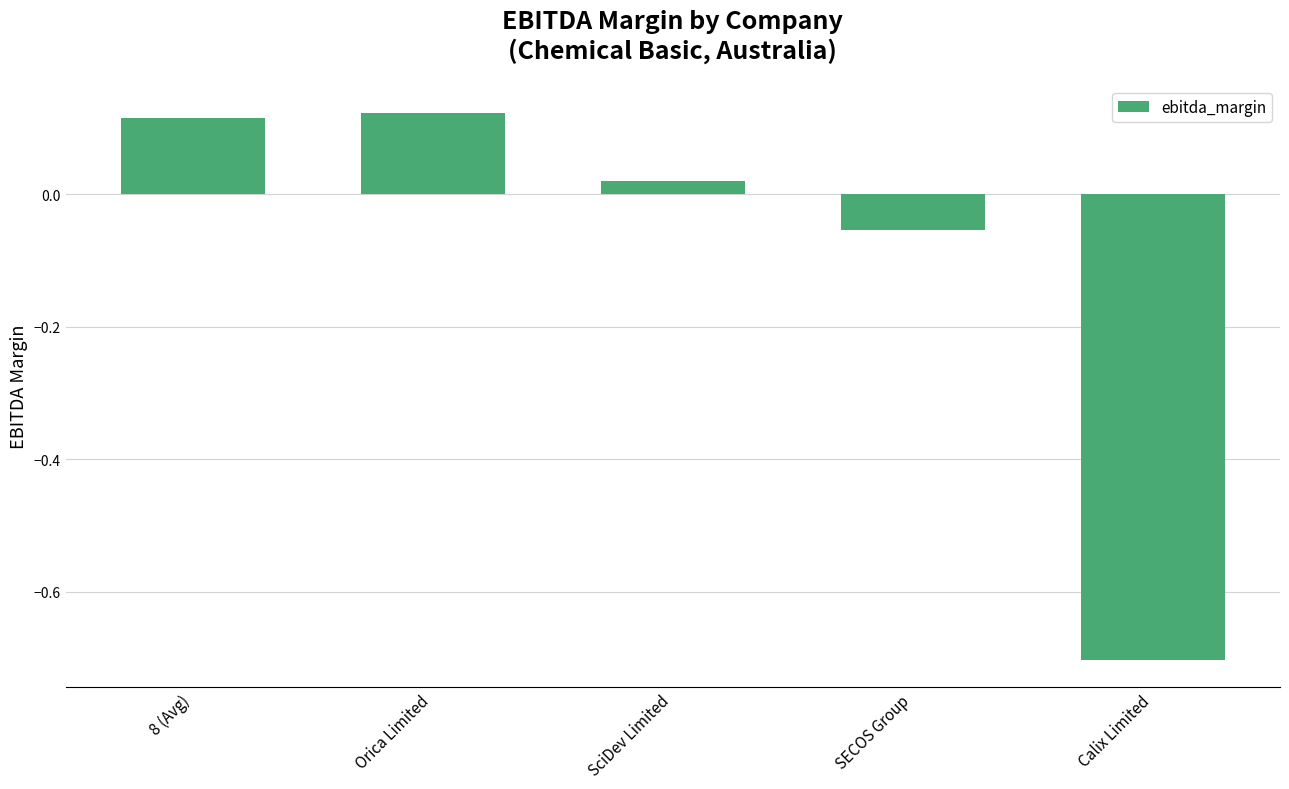

Is it true that the value at Orica Limited is 0.2?

False